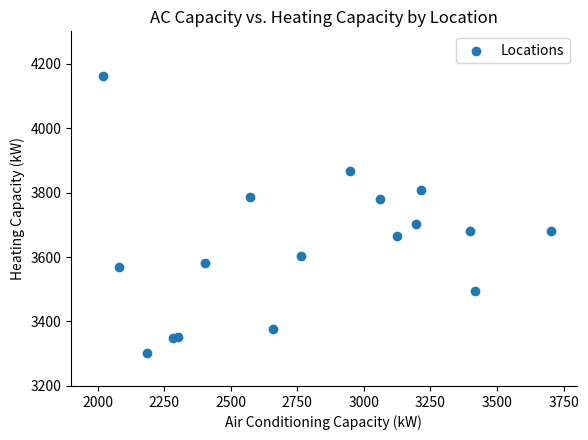

What Y value in the scatter plot is closest to 3732?

3703.9